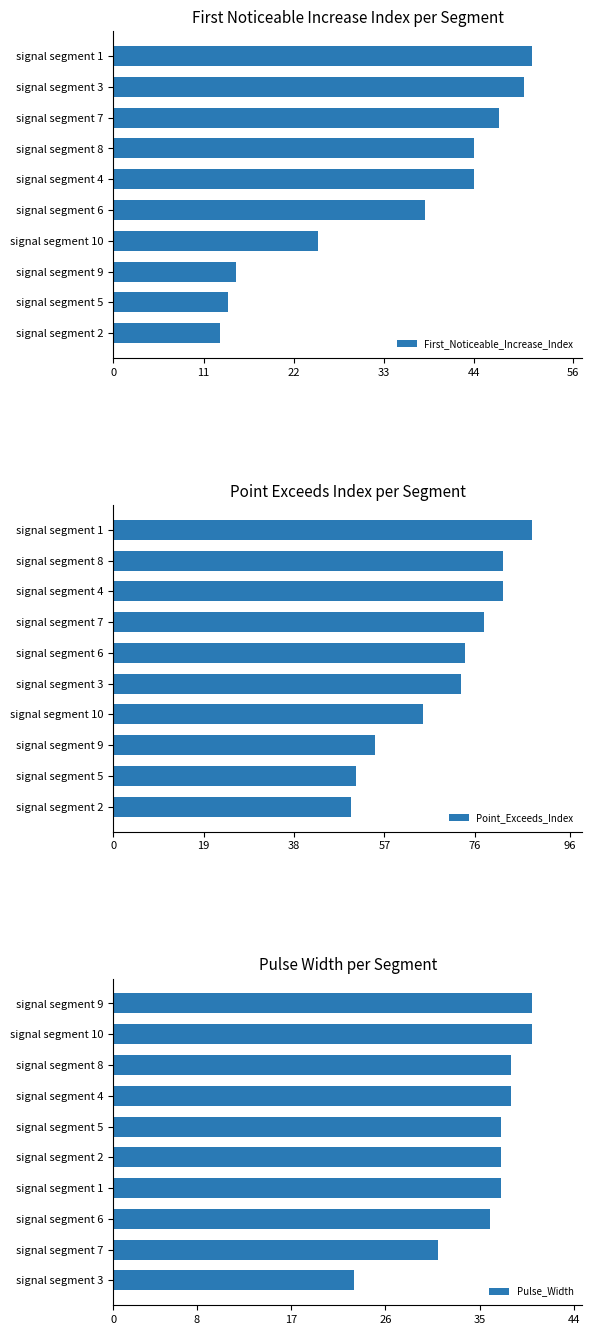

What are all the series names shown in the legend?

First_Noticeable_Increase_Index, Point_Exceeds_Index, Pulse_Width